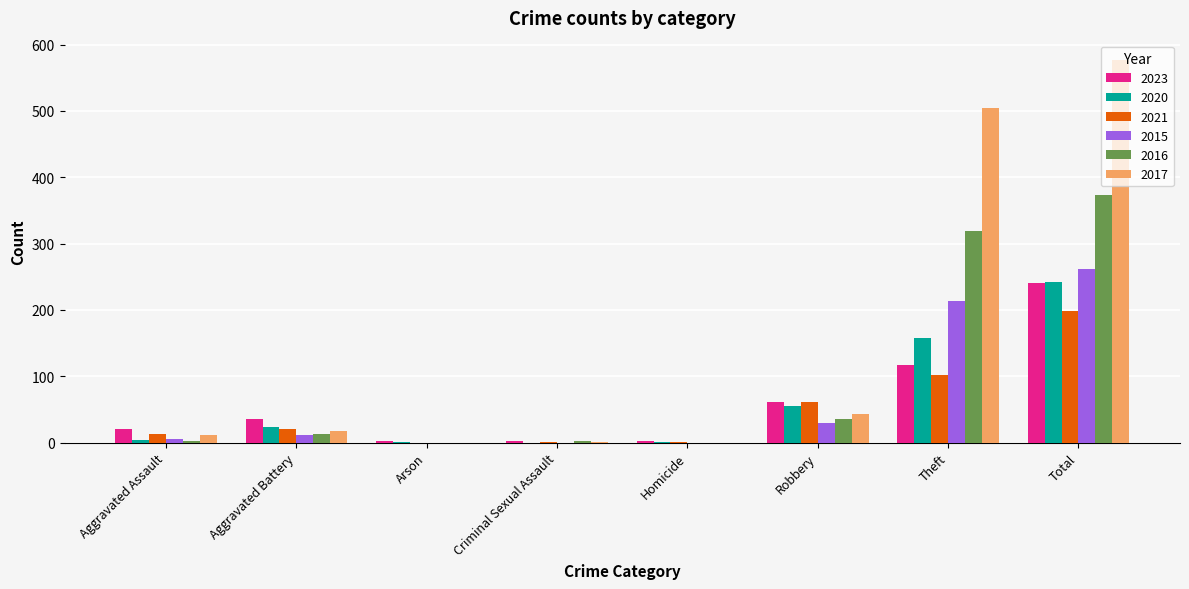

Is the value of 2016 at Homicide greater than the value of 2023 at Aggravated Assault?

No